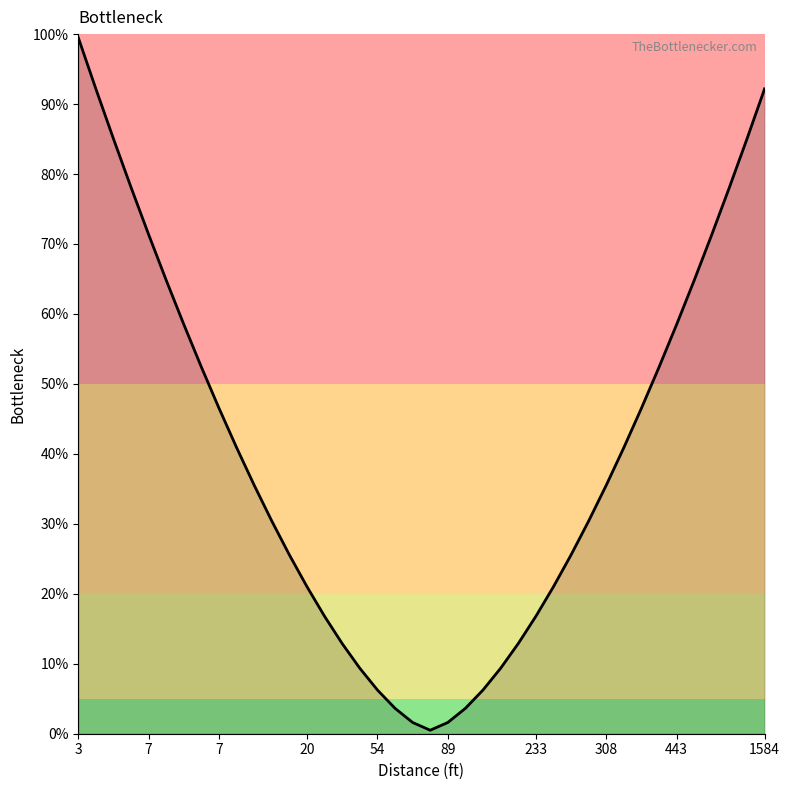

What is the maximum value shown in the chart?

99.5